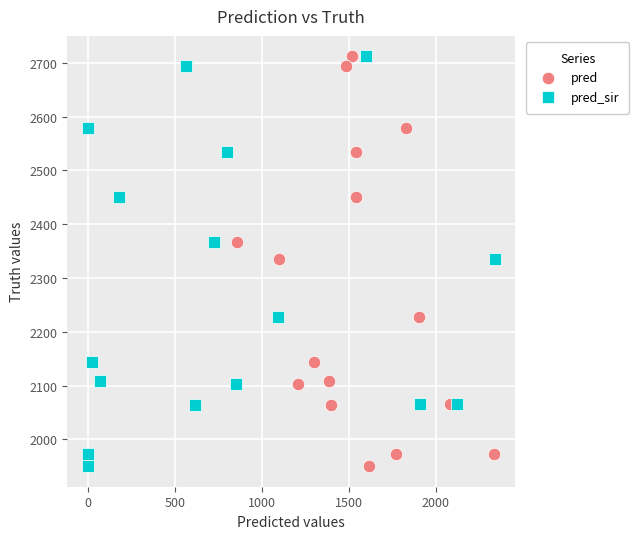

What are all the series names shown in the legend?

pred, pred_sir